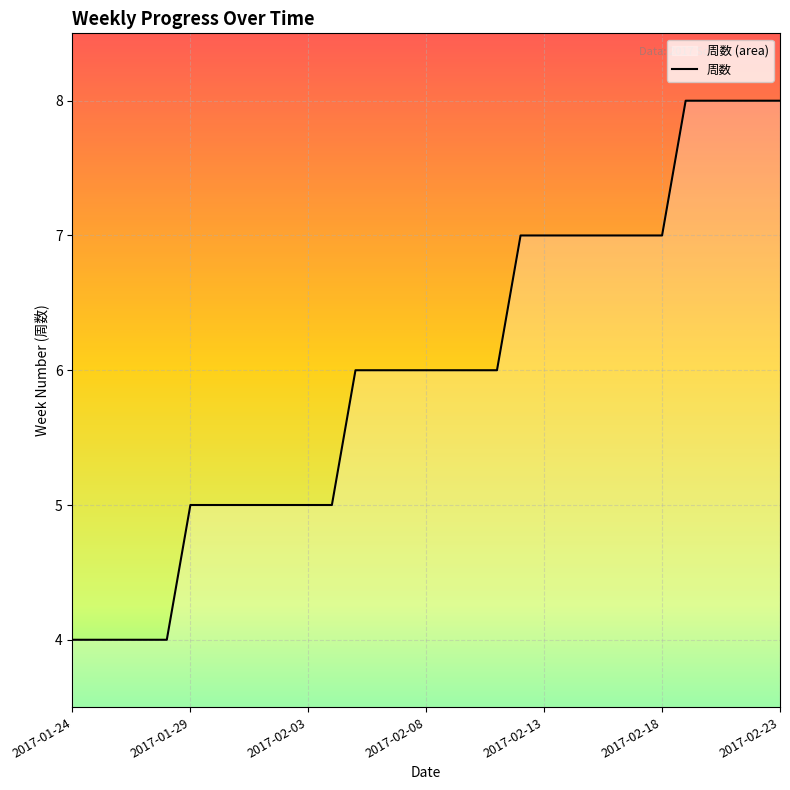

Count the values in the range 5 to 7.

21